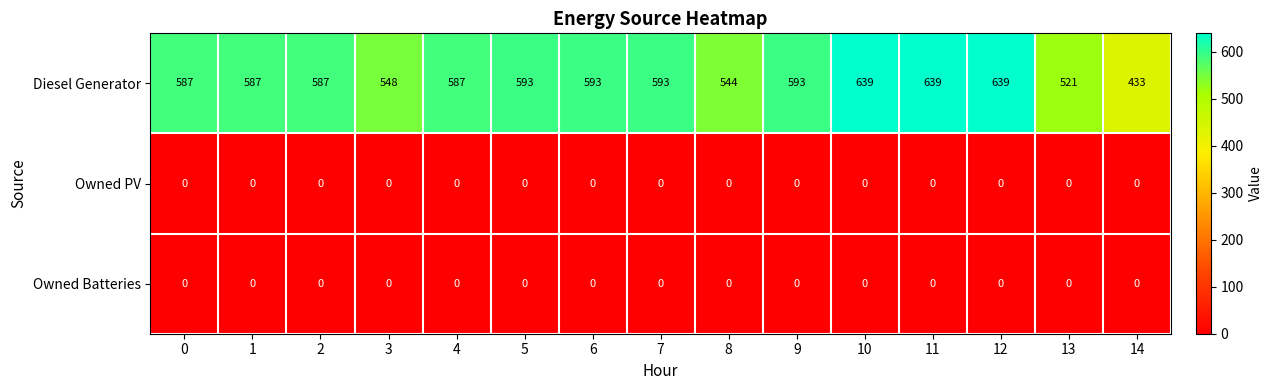

Count the number of data series in this chart.

3